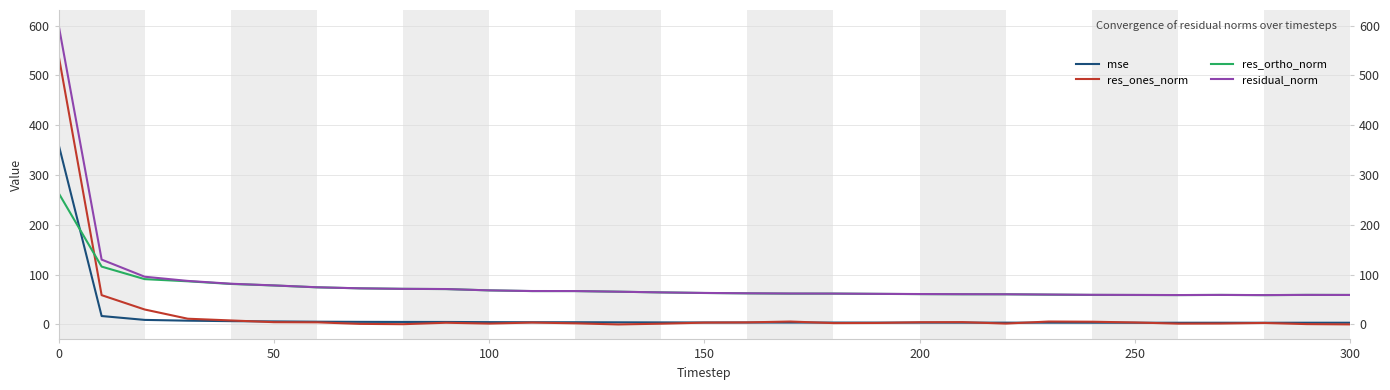

What is the difference between the second highest and second lowest values in the residual_norm series?

71.2